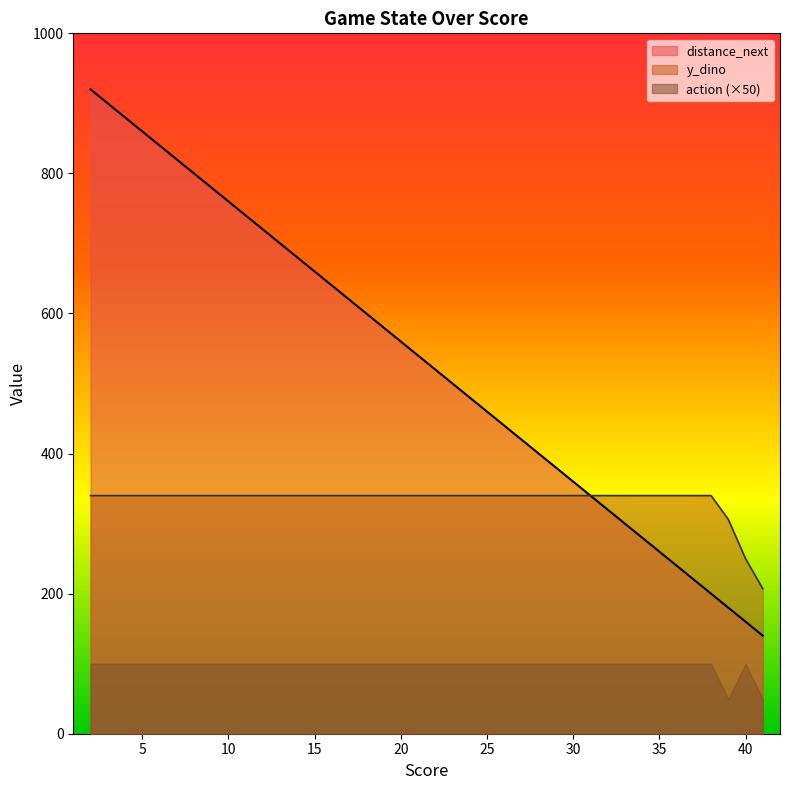

What is the difference between the highest and lowest values at 35?

240